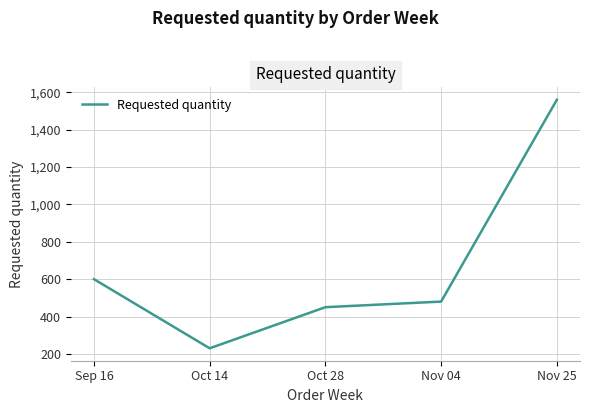

What is the greatest value displayed?

1560